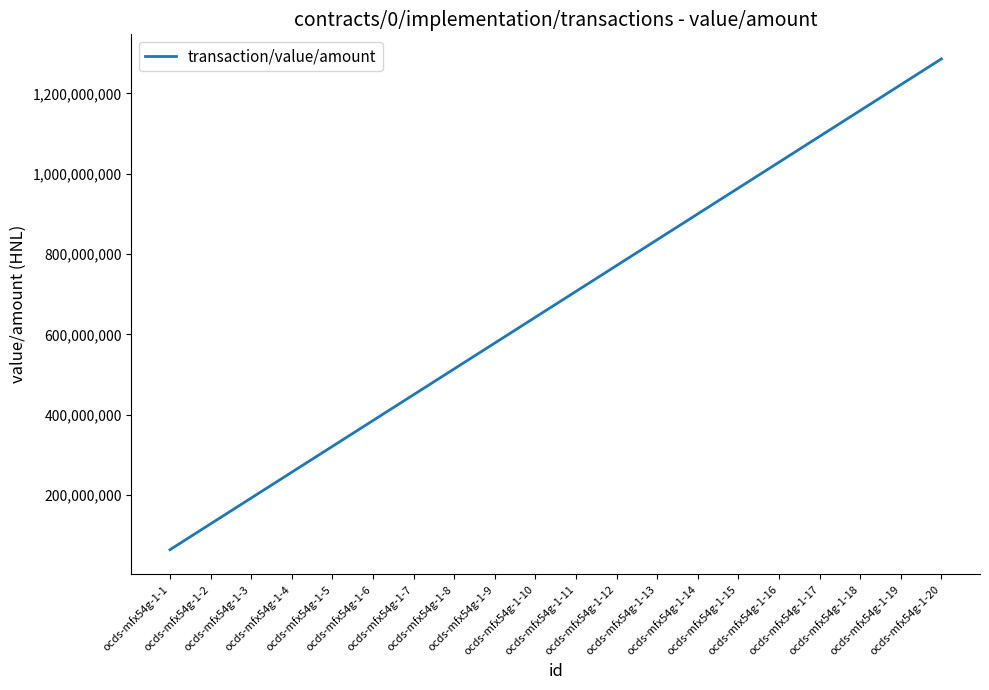

Is it true that the value at ocds-mfx54g-1-6 is 258219578.9?

False